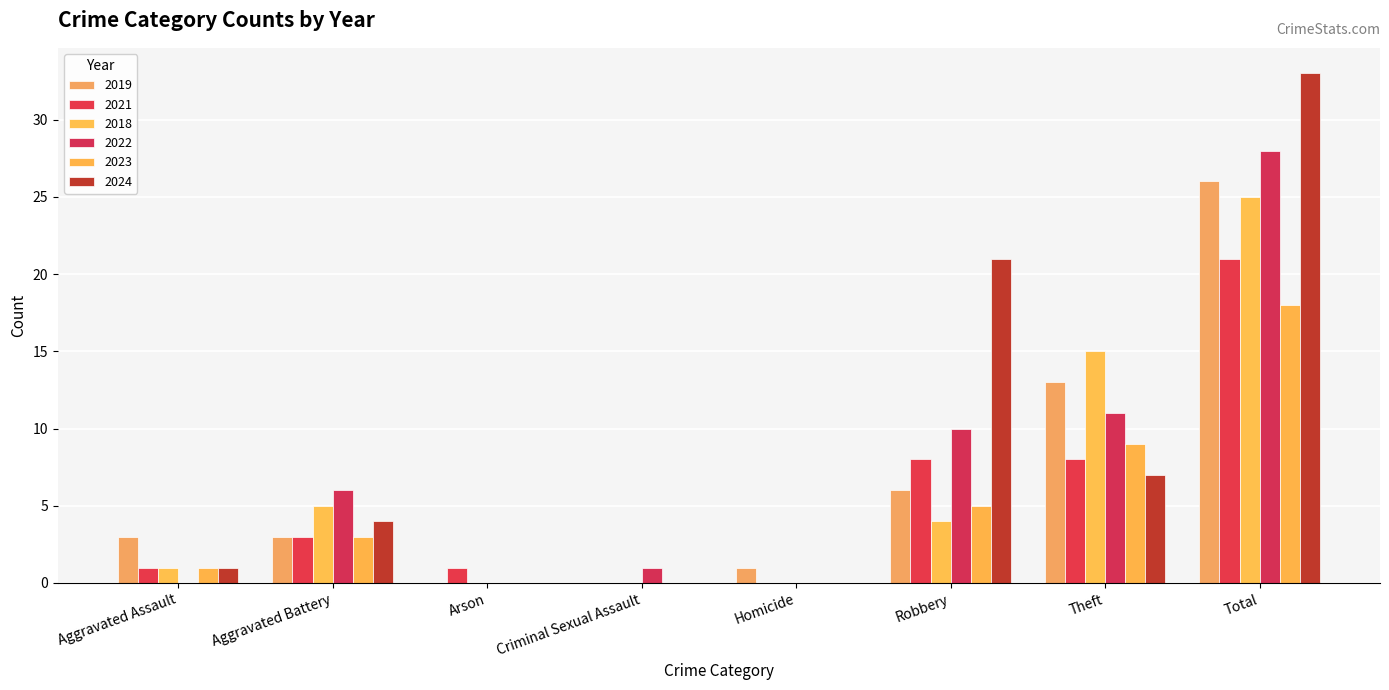

What is the label of the 2nd bar from the left?

Aggravated Battery